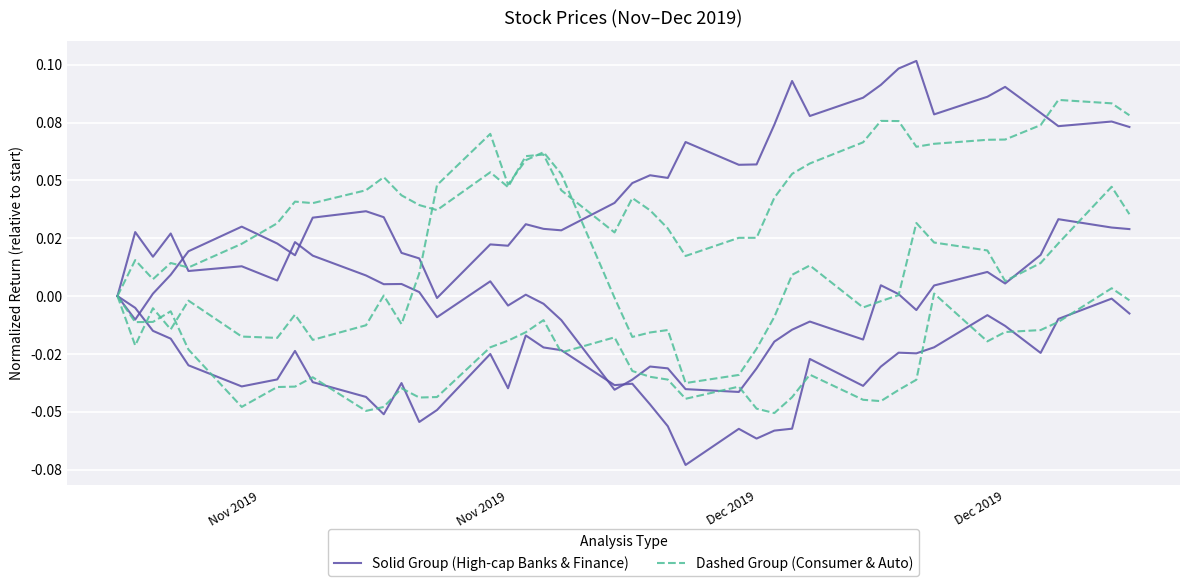

What is the maximum value for Dashed Group (Consumer & Auto)?

0.1